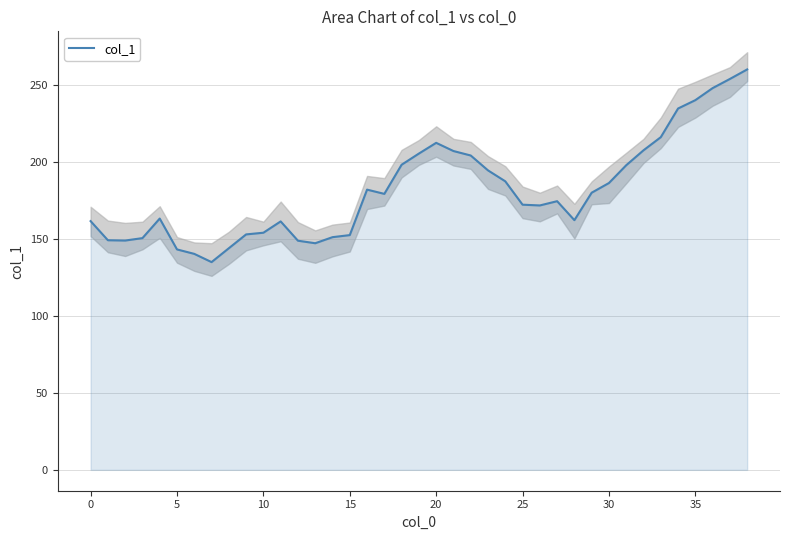

Reading right to left, extract all data points from this chart.

260.0	253.8	247.8	240.0	234.6	216.0	207.5	197.8	186.2	179.9	162.1	174.4	171.7	172.1	187.3	194.4	204.1	207.0	212.3	205.3	198.1	179.2	181.9	152.4	151.1	147.1	148.8	161.3	153.9	152.9	143.9	134.9	140.2	143.1	163.1	150.4	148.9	149.1	161.5